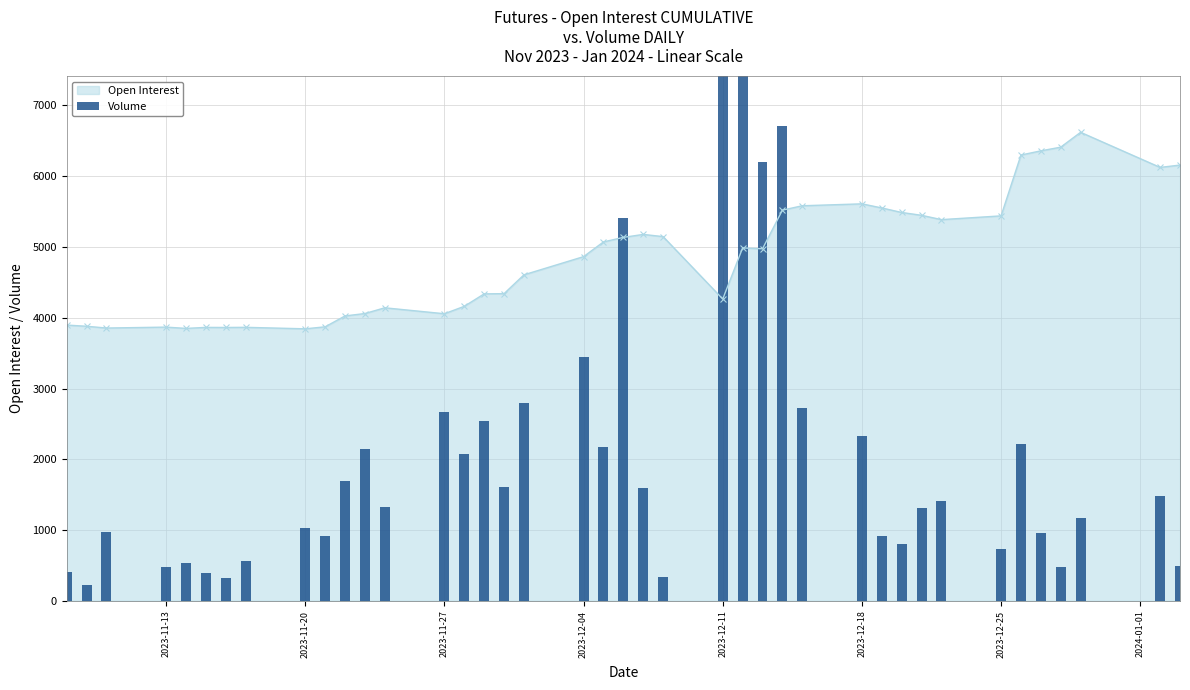

What is the minimum value shown in the chart?

224